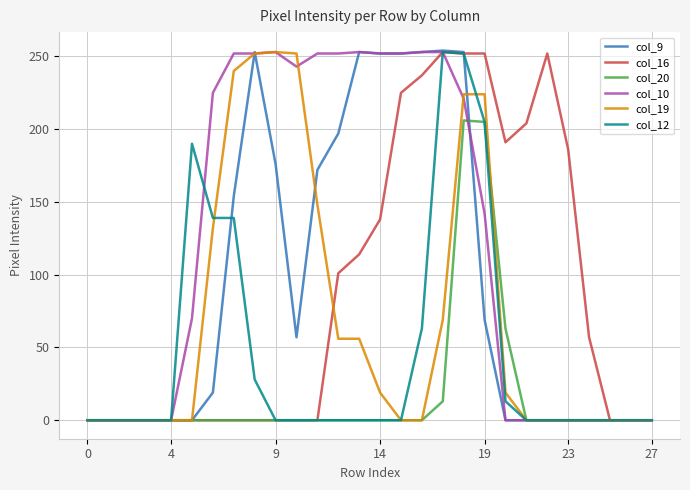

How many lines are shown in the chart?

6